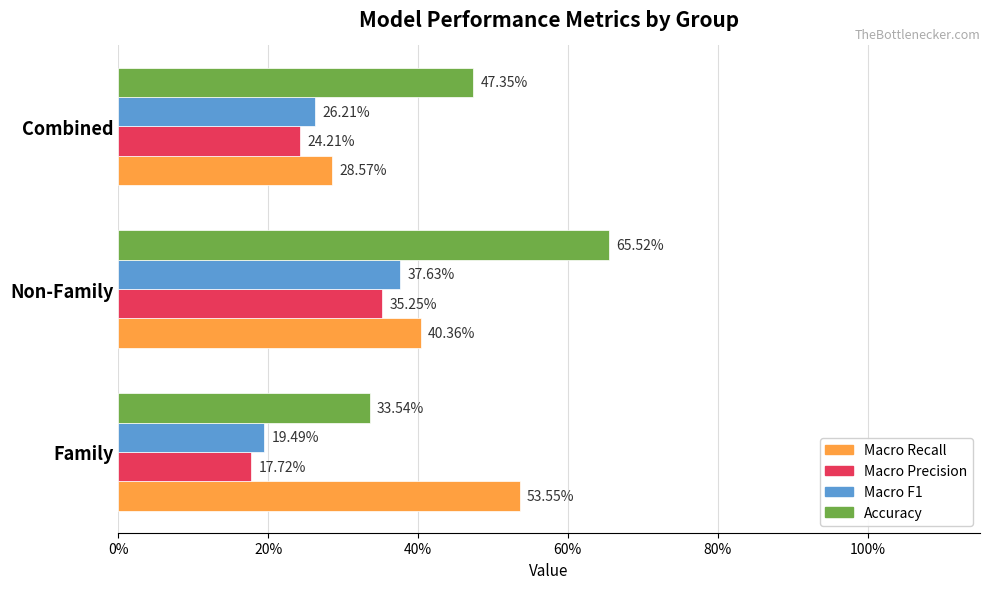

What is the difference between the maximum and minimum values in the Macro Recall series?

0.2